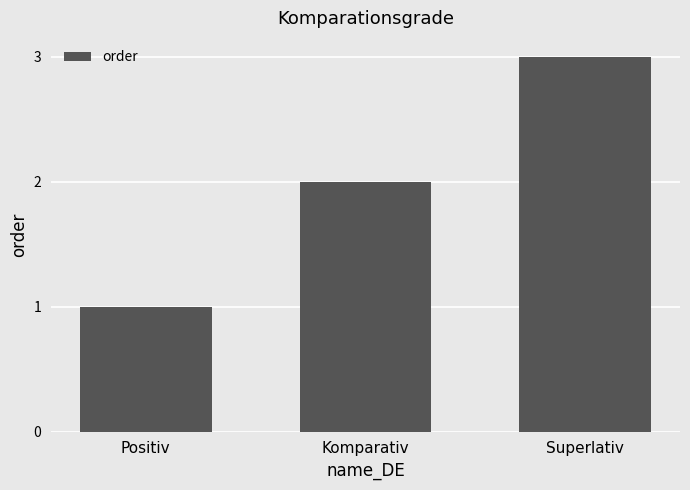

True or false: the data shows 2 at Komparativ.

True